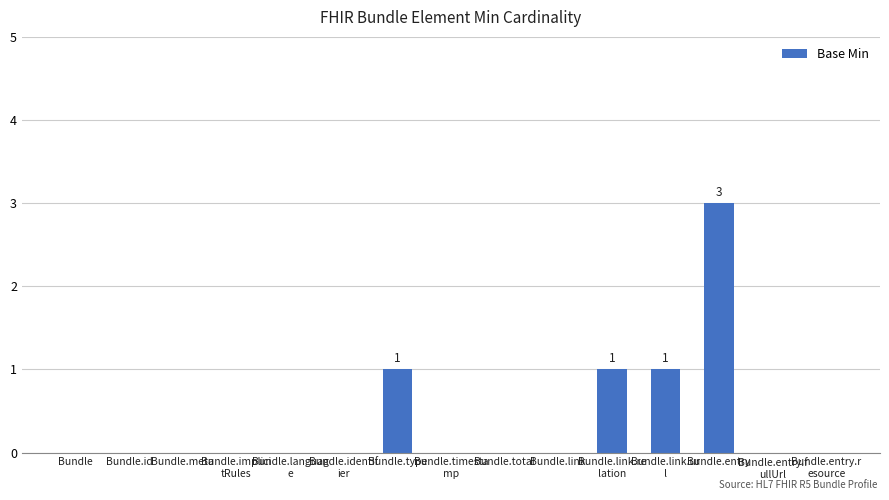

Read the value at Bundle.entry.

3